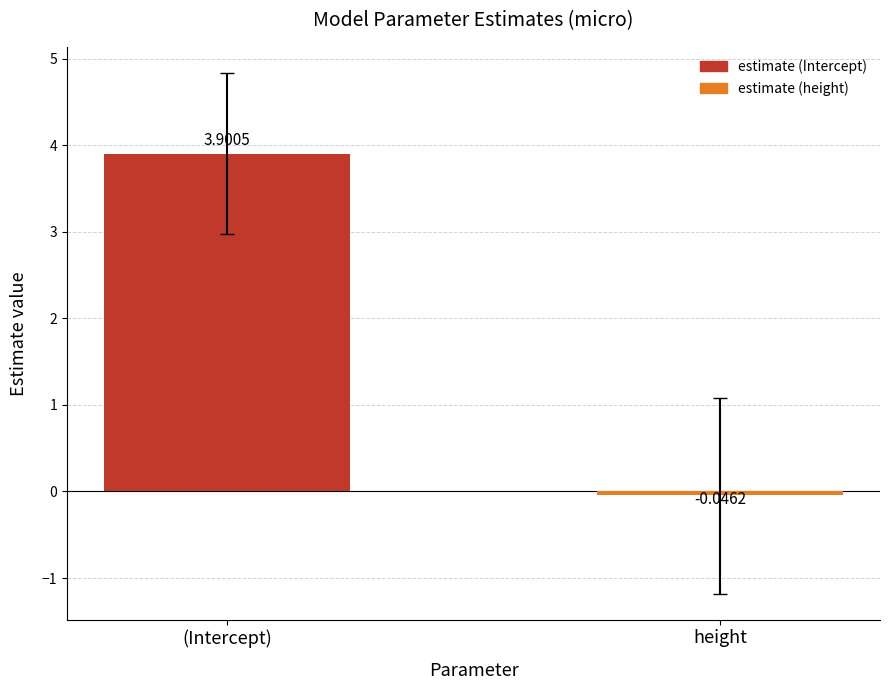

Are the bars grouped side by side (vs. stacked)?

No